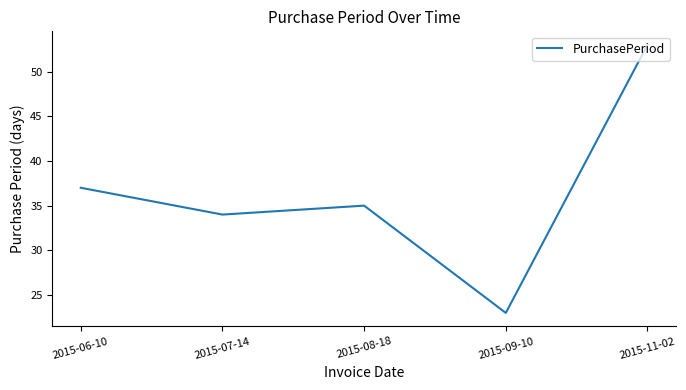

What position from the right is 2015-06-10?

5